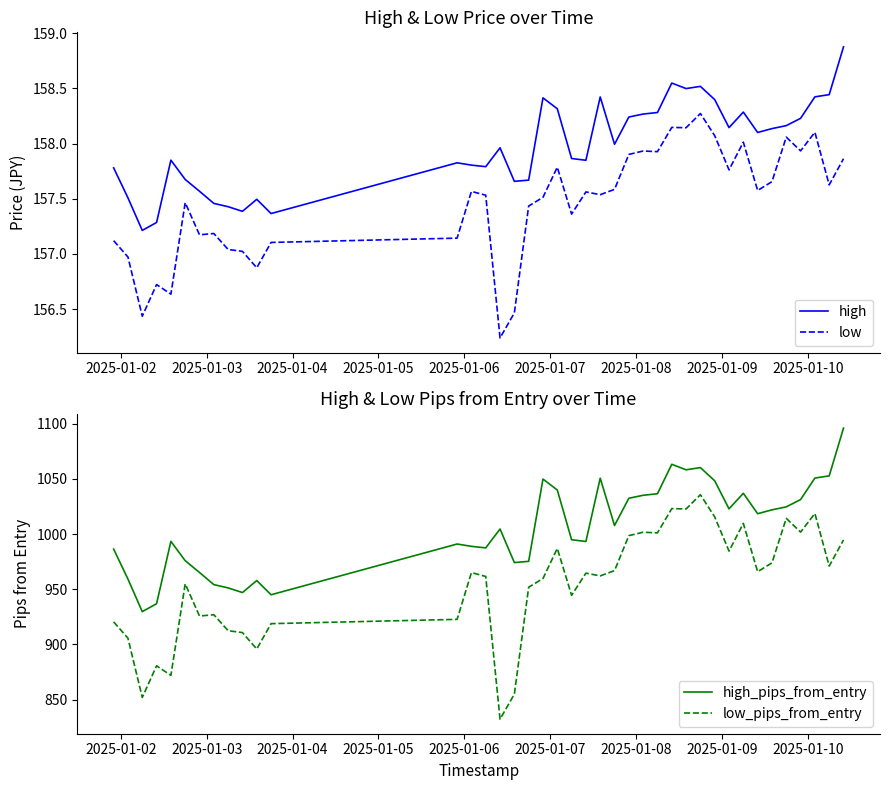

How many data points in low_pips_from_entry are above 964?

20